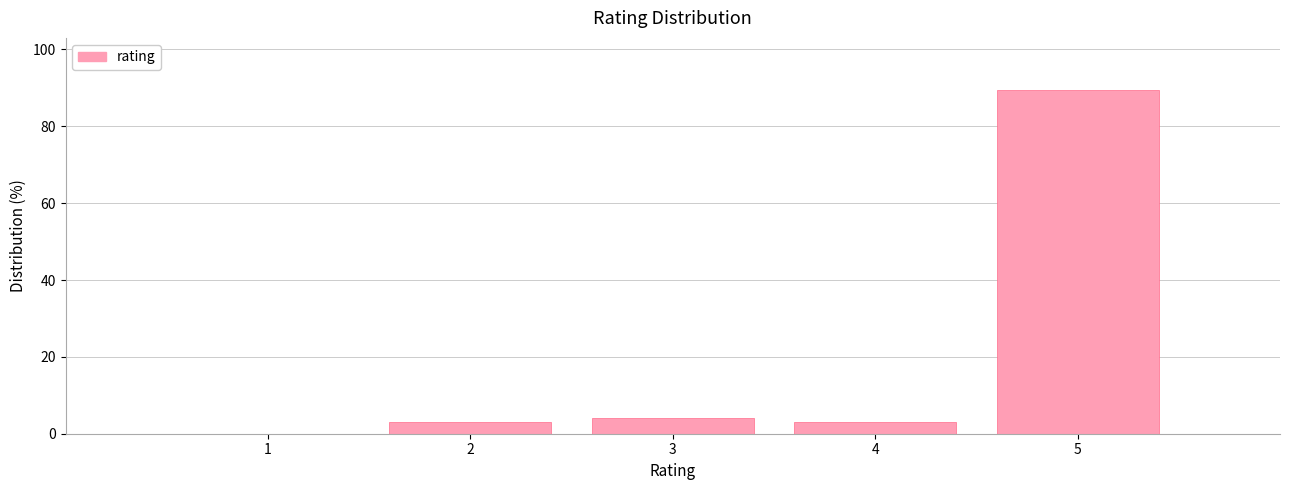

How tall is the bar that spans 2.5 to 3.5 on the x-axis? The values are not printed on the chart, so give them approximately, as read against the axis.

4